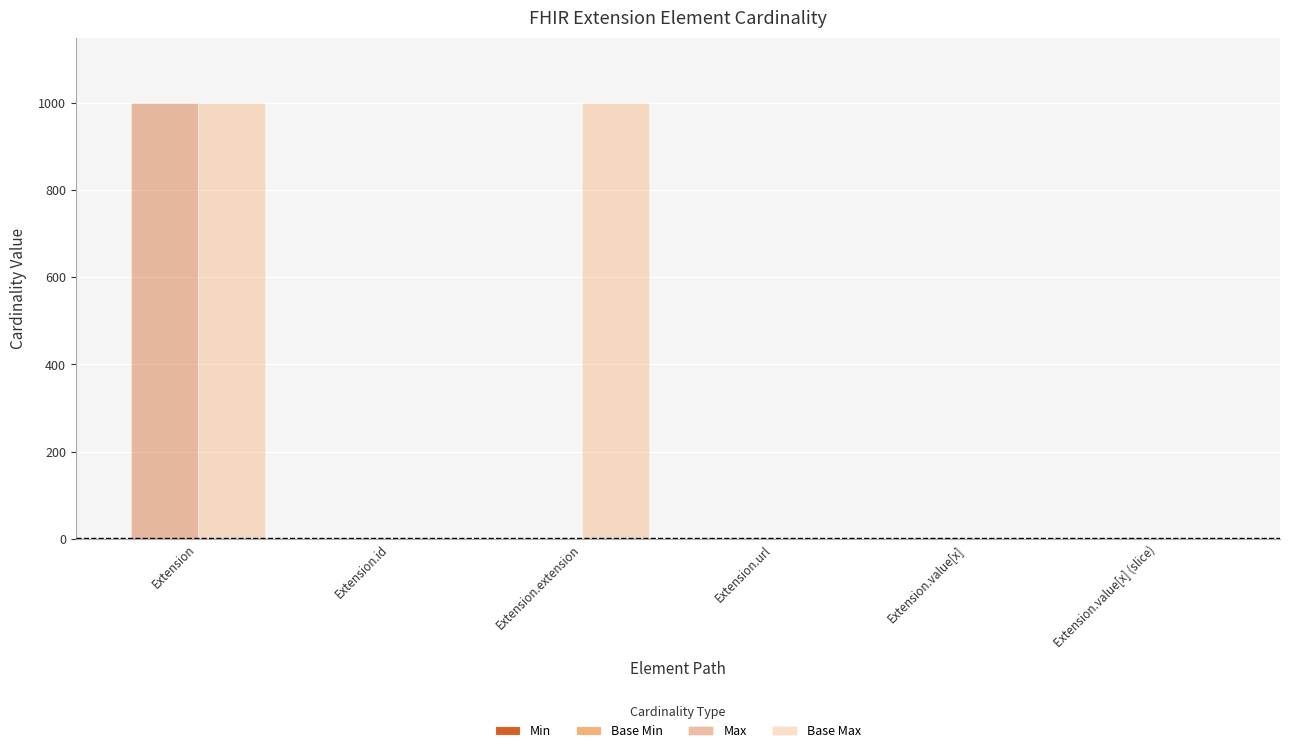

Reading left to right, transcribe all the data shown in this chart.

Min: 0	0	0	1	0	0
Base Min: 0	0	0	1	0	0
Max: 999	1	0	1	1	1
Base Max: 999	1	999	1	1	1